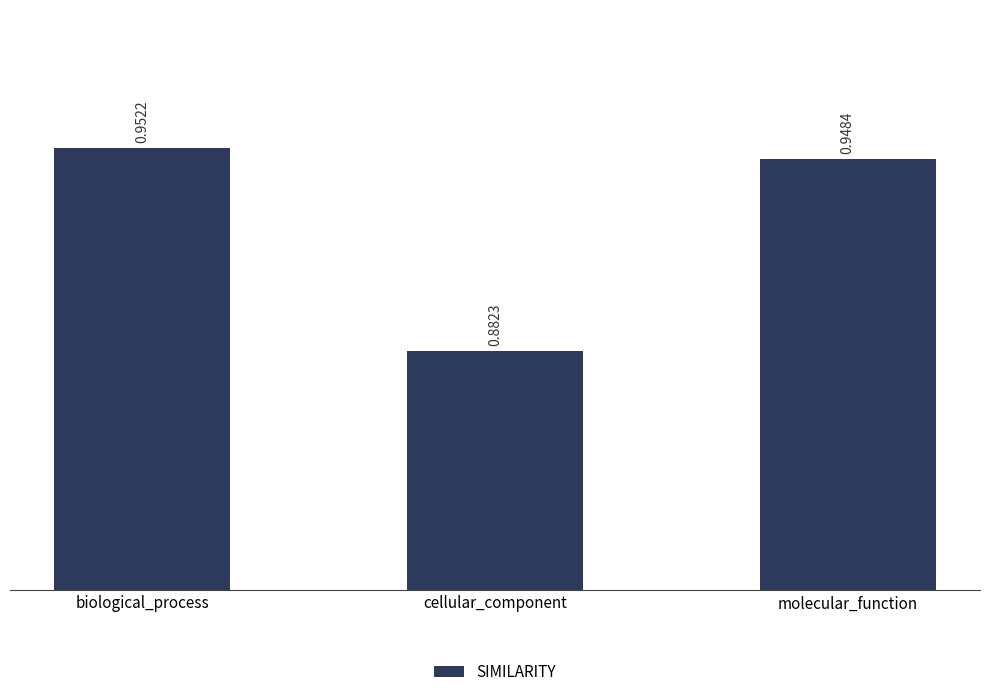

Which category has the lowest value across all series?

cellular_component